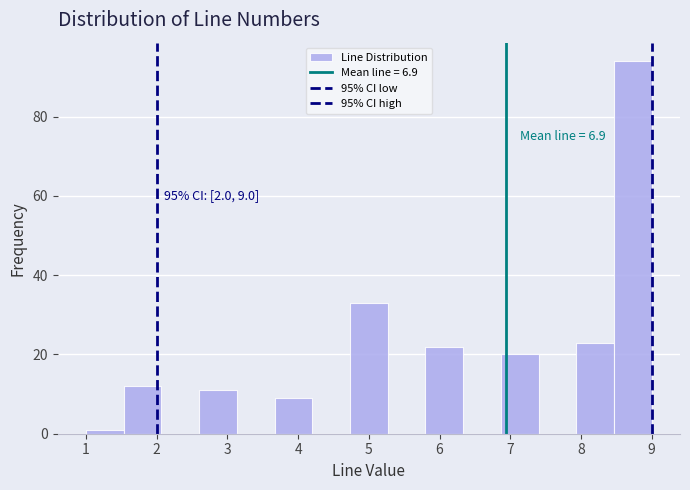

Over which range of the x-axis is the bar tallest?

8.5 to 9.0